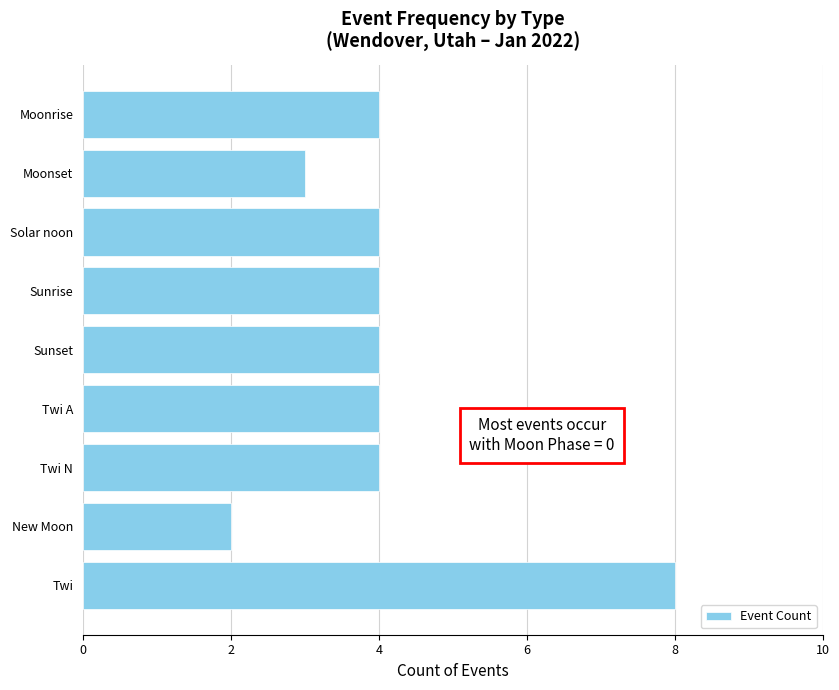

True or false: the data shows 2 at New Moon.

True